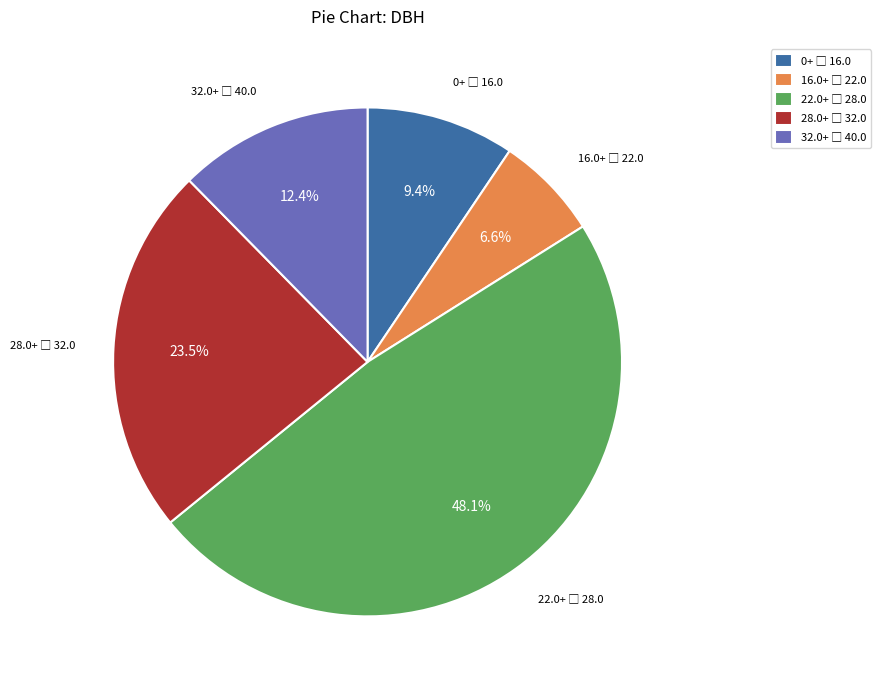

Is there any slice that represents more than half of the pie?

No